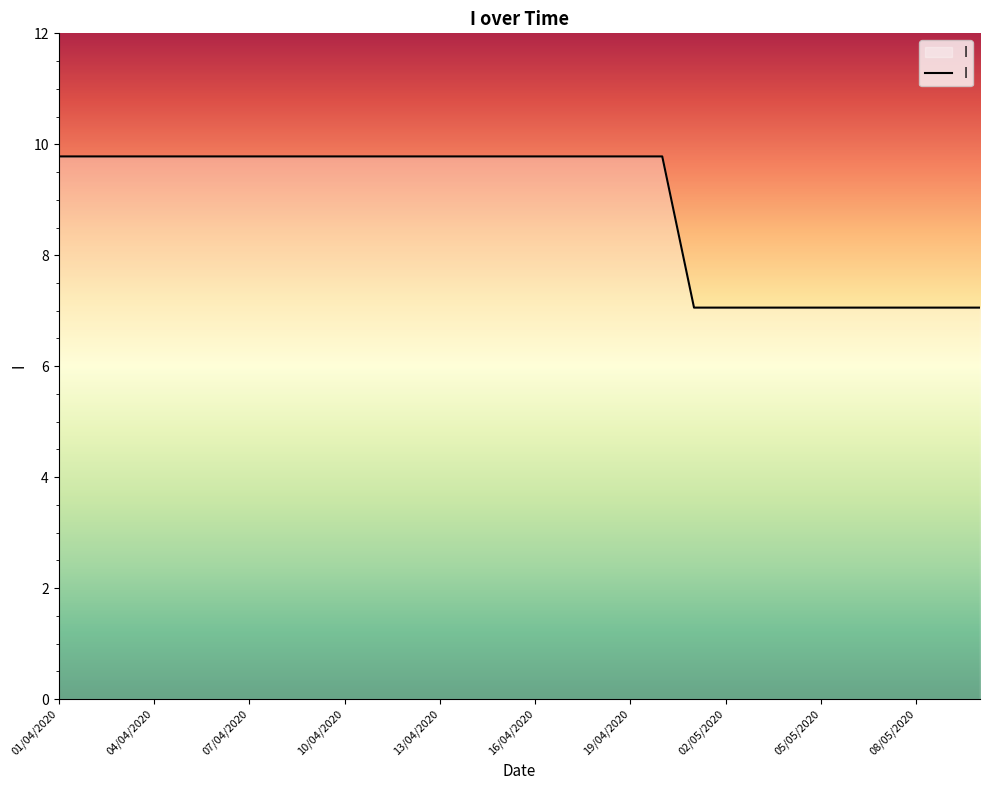

Reading right to left, transcribe all the data shown in this chart.

7.1	7.1	7.1	7.1	7.1	7.1	7.1	7.1	7.1	7.1	9.8	9.8	9.8	9.8	9.8	9.8	9.8	9.8	9.8	9.8	9.8	9.8	9.8	9.8	9.8	9.8	9.8	9.8	9.8	9.8